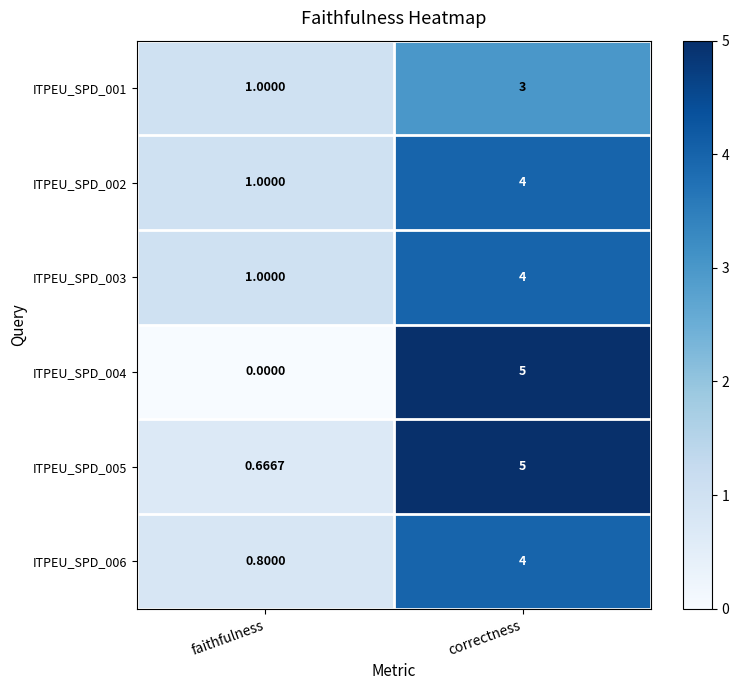

Rank the categories by ITPEU_SPD_003 value from lowest to highest.

faithfulness, correctness